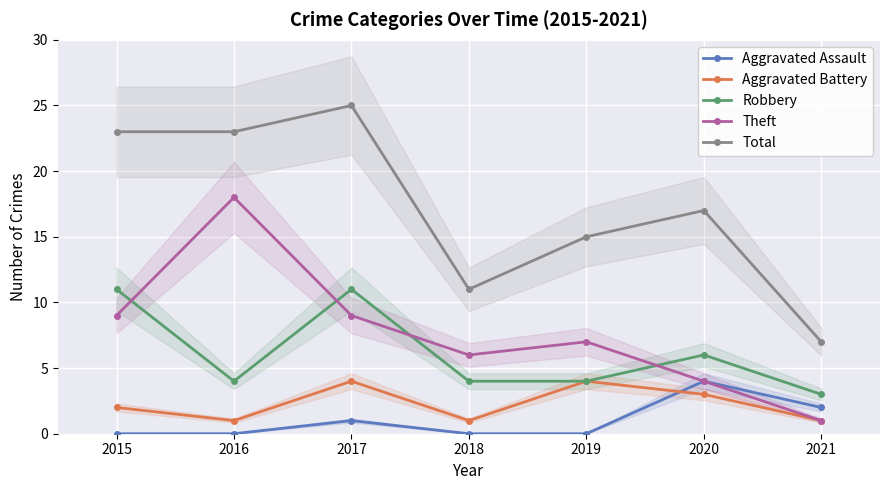

The Aggravated Assault series shows 0 at 2019. True or false?

True